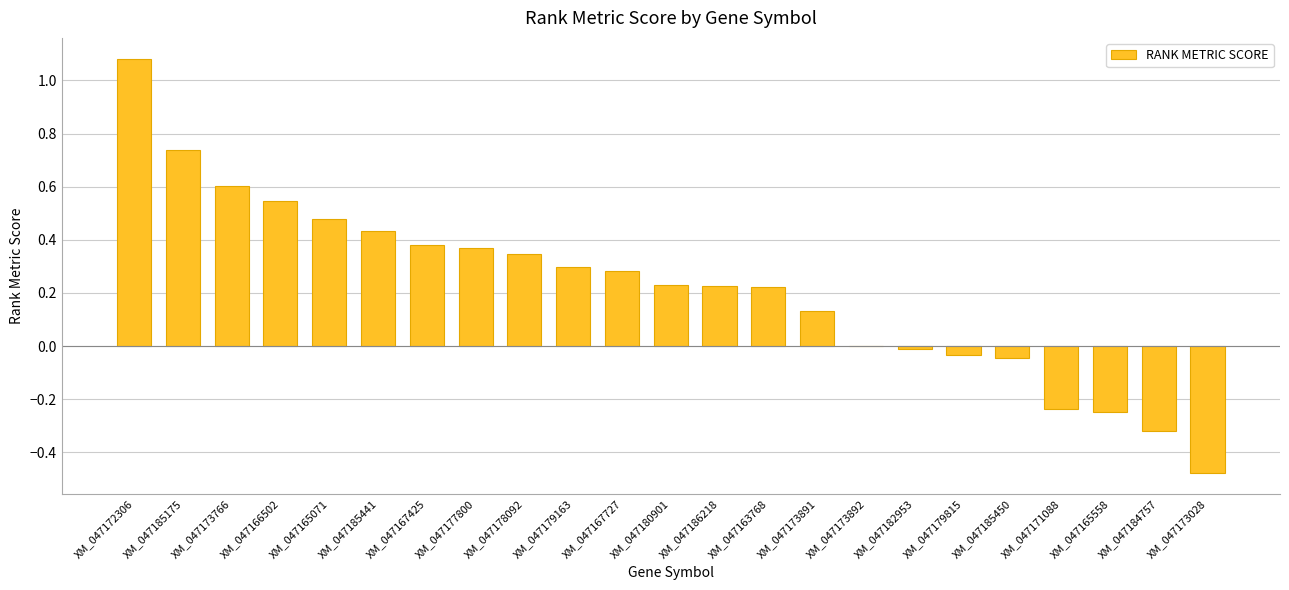

Where does the data first go above 0?

XM_047172306